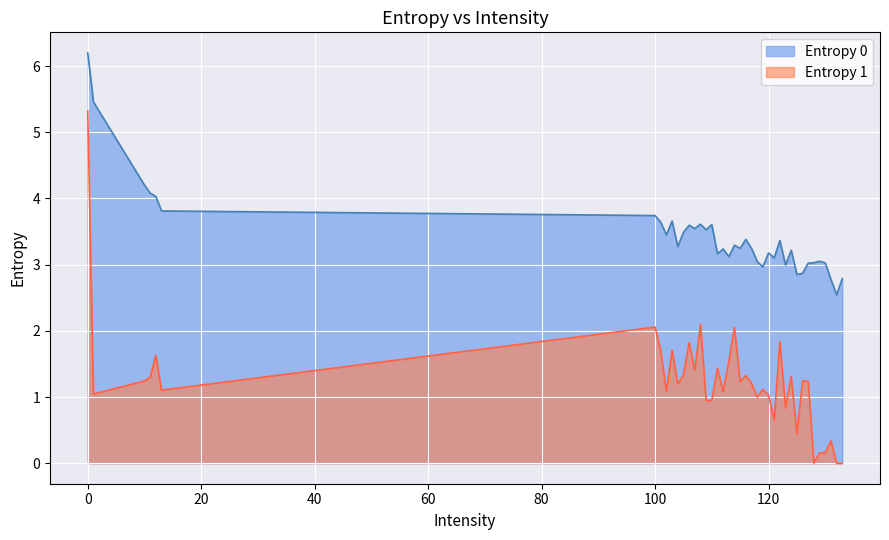

What is the difference between the highest and lowest values at 116?

2.1